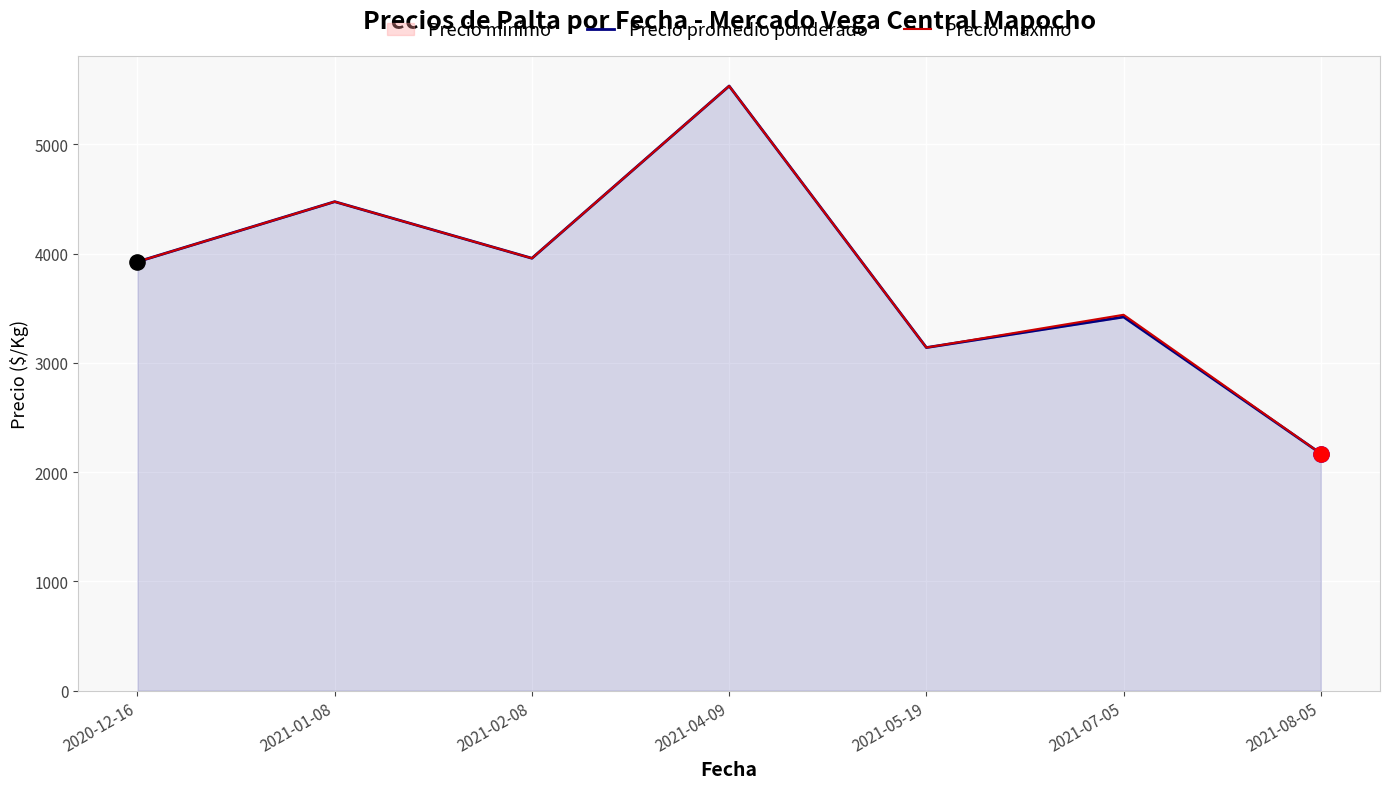

Which series has the largest total across all categories?

Precio maximo